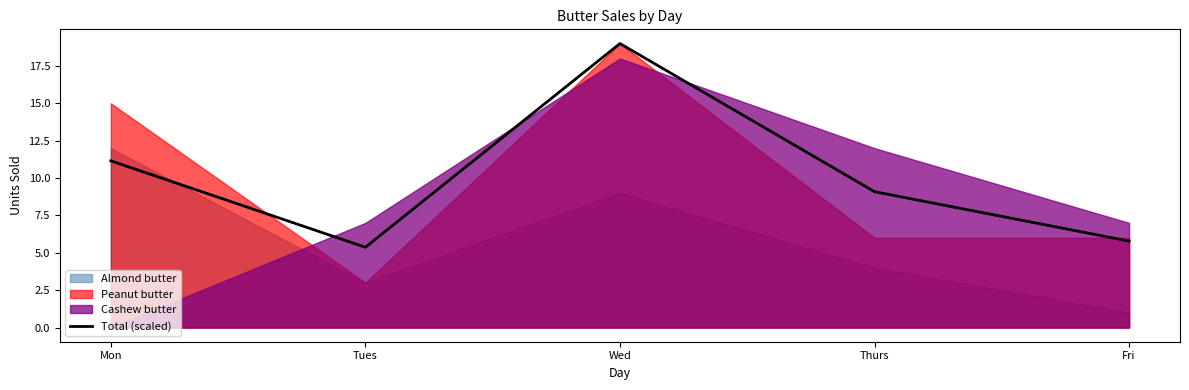

Rank the categories by value from highest to lowest.

Wed, Mon, Thurs, Fri, Tues